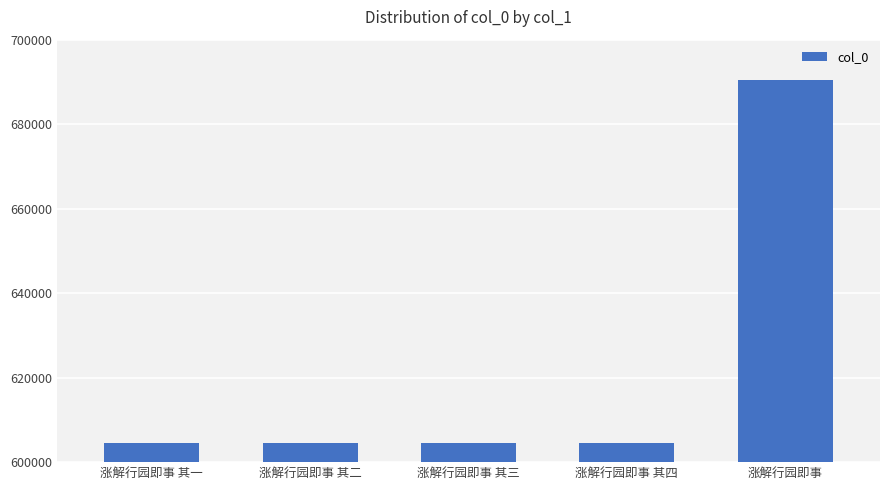

What position from the right is 涨解行园即事 其三?

3